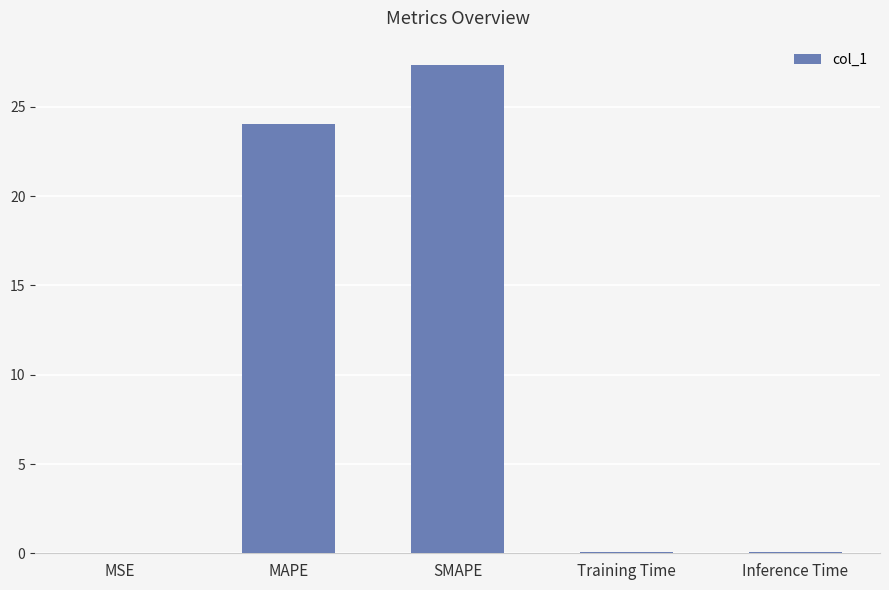

Which has a higher value, Training Time or MAPE?

MAPE